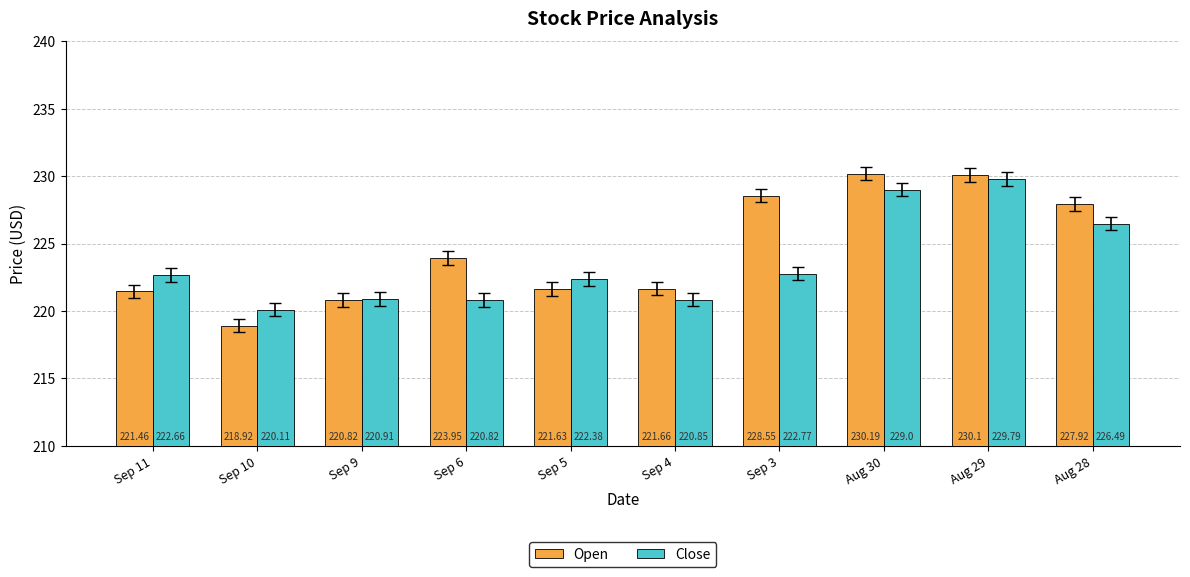

At which label does Close reach its peak?

Aug 29